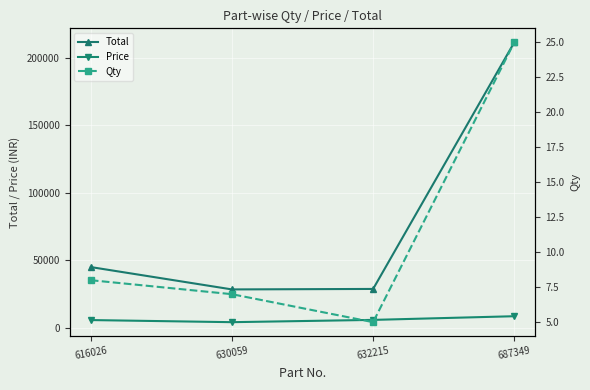

What is the minimum value for Price?

4048